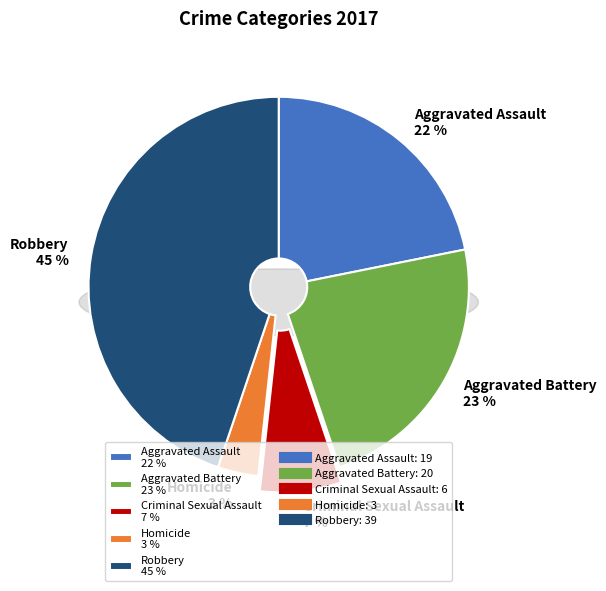

Do Criminal Sexual Assault and Aggravated Assault together represent more than half of the pie?

No